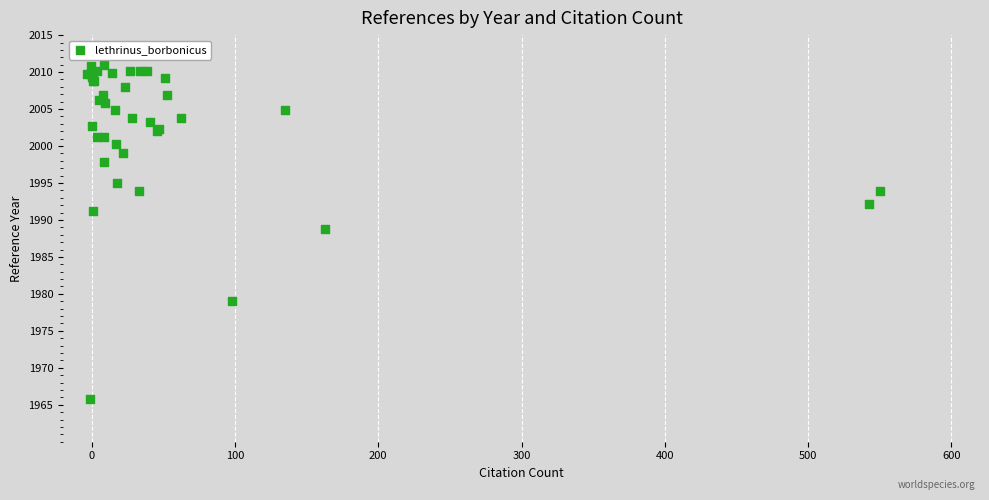

What Y value in the scatter plot is closest to 1988?

1988.7